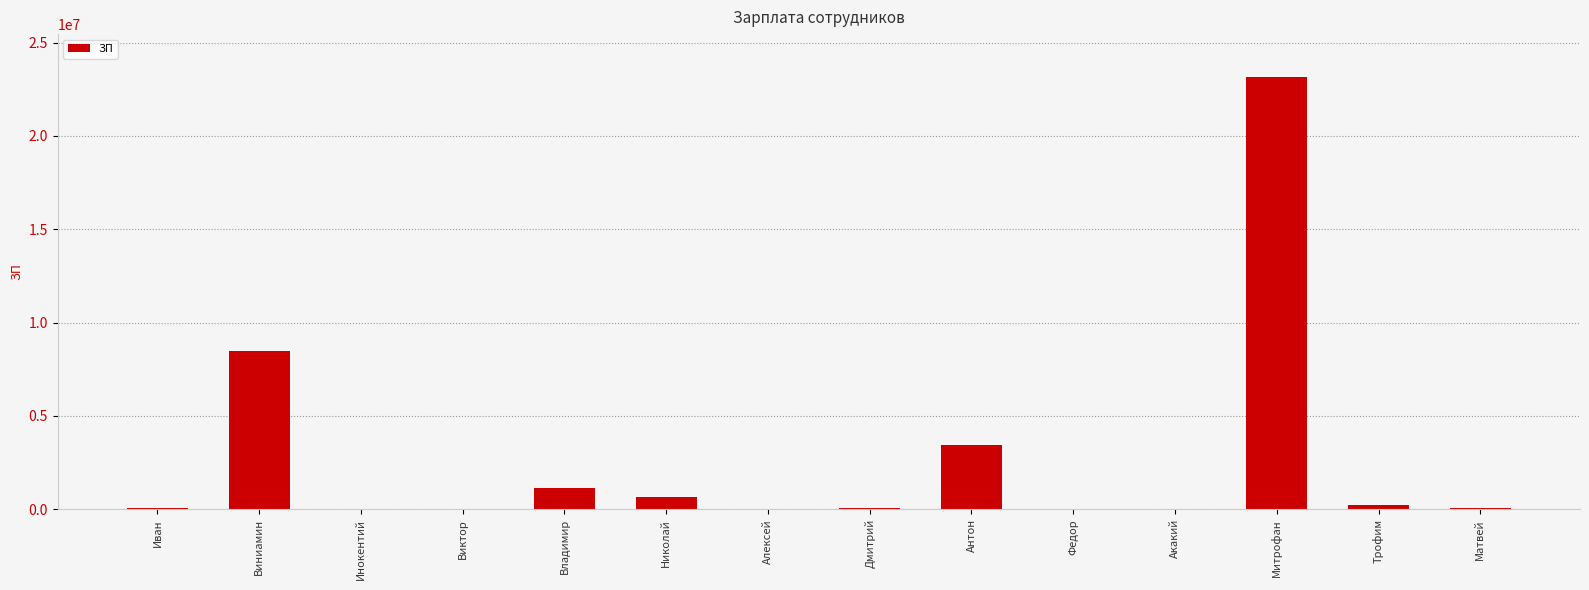

What is the greatest value displayed?

23143434